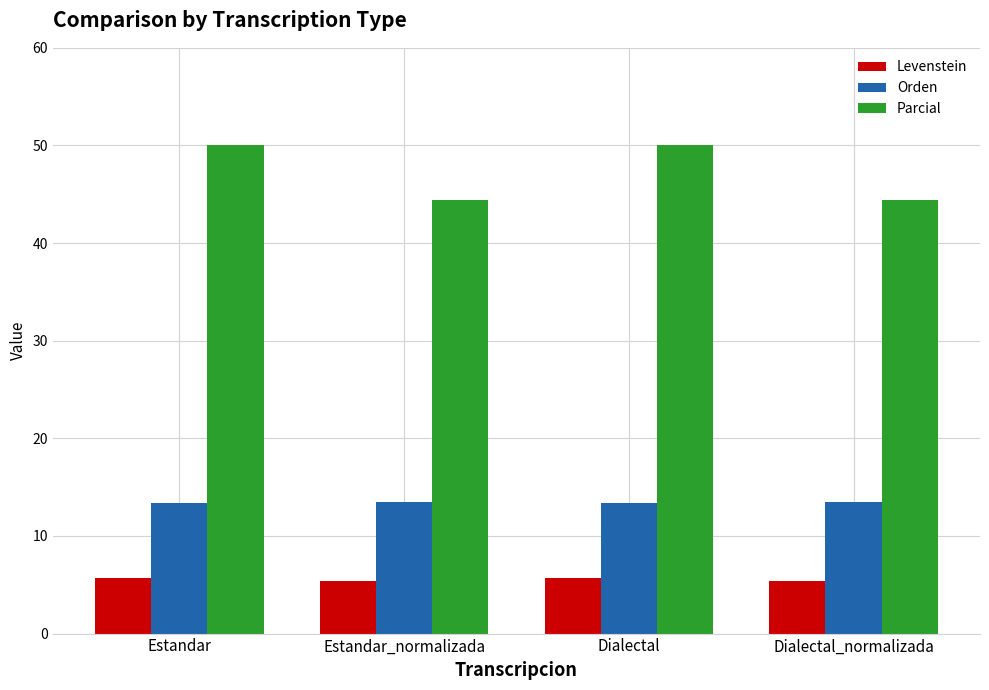

What position from the left is Estandar?

1